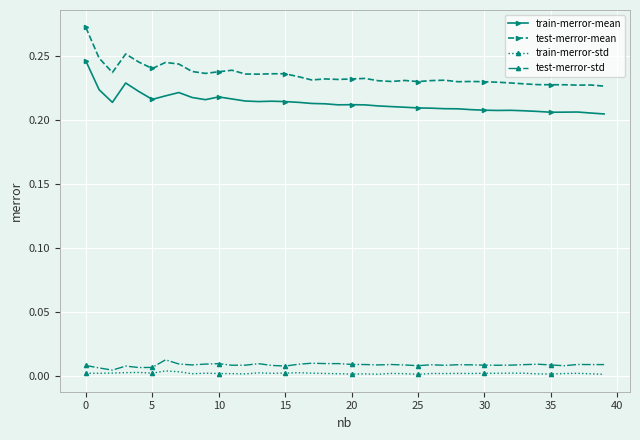

True or false: test-merror-std and train-merror-mean intersect in this chart.

False